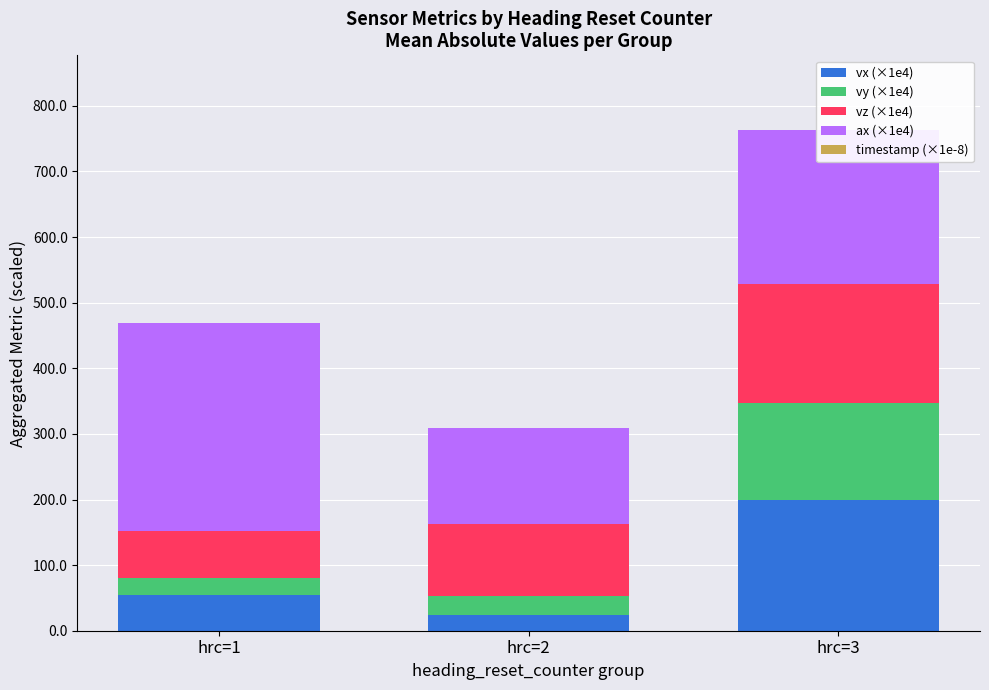

Reading left to right, list all the values displayed in this chart.

vx (×1e4): 54.0	24.6	198.8
vy (×1e4): 27.1	28.4	147.8
vz (×1e4): 70.4	109.2	182.4
ax (×1e4): 318.0	146.7	233.5
timestamp (×1e-8): 0.0	0.1	0.1